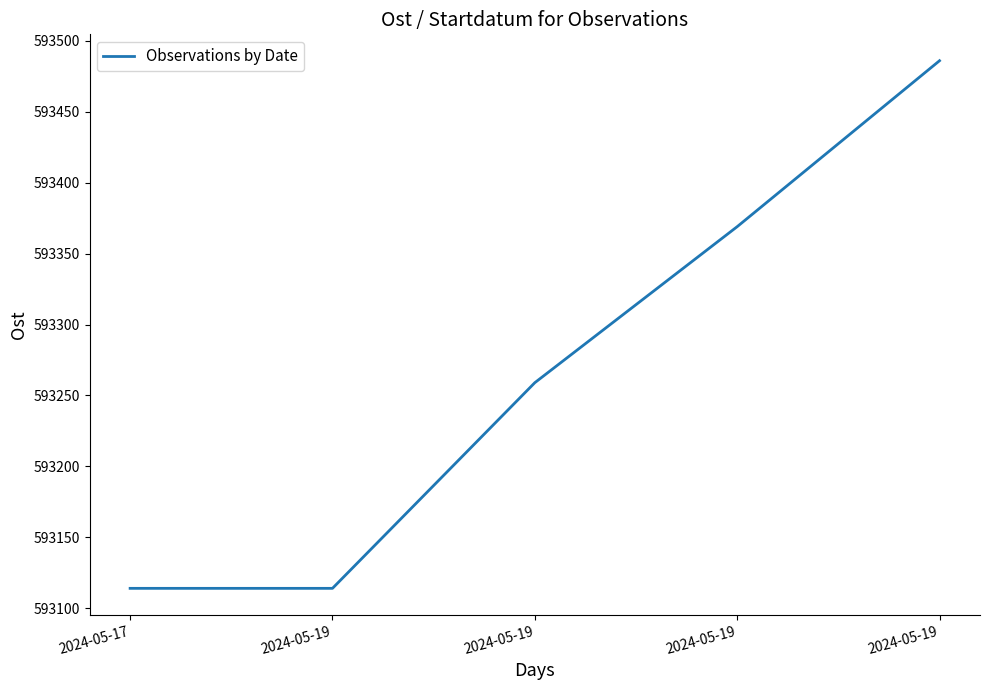

Count the number of data series in this chart.

1